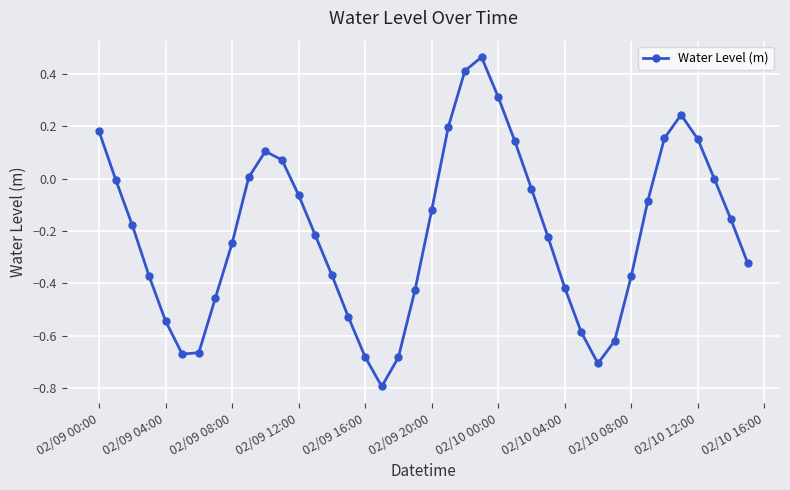

How many interior local valleys (lower than both neighbors) does the data have?

3